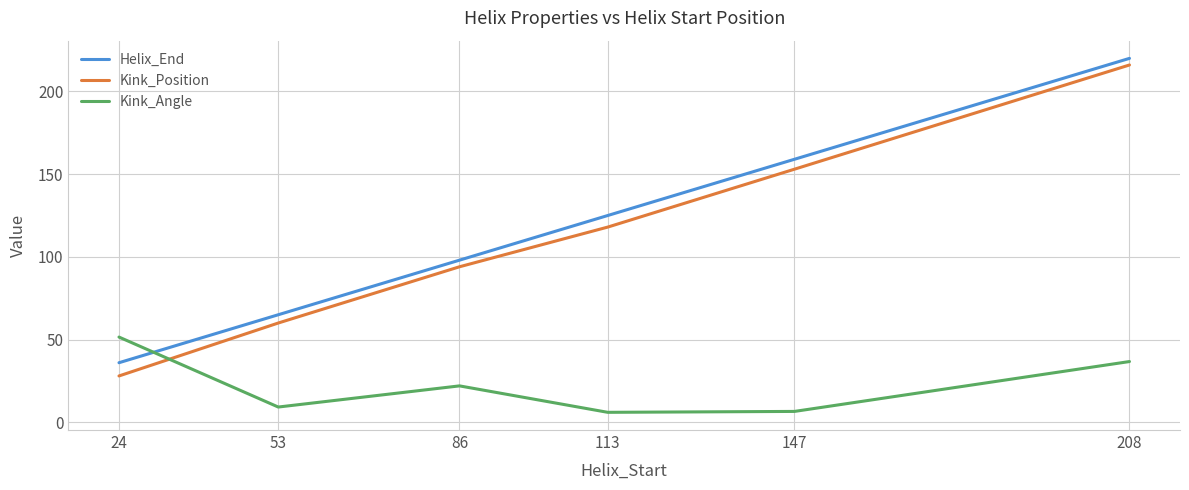

Is the value of Kink_Position at 86 greater than the value of Helix_End at 147?

No